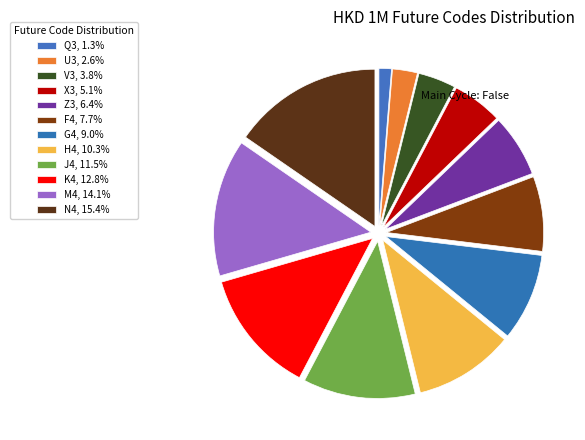

How many segments does this pie chart have?

12